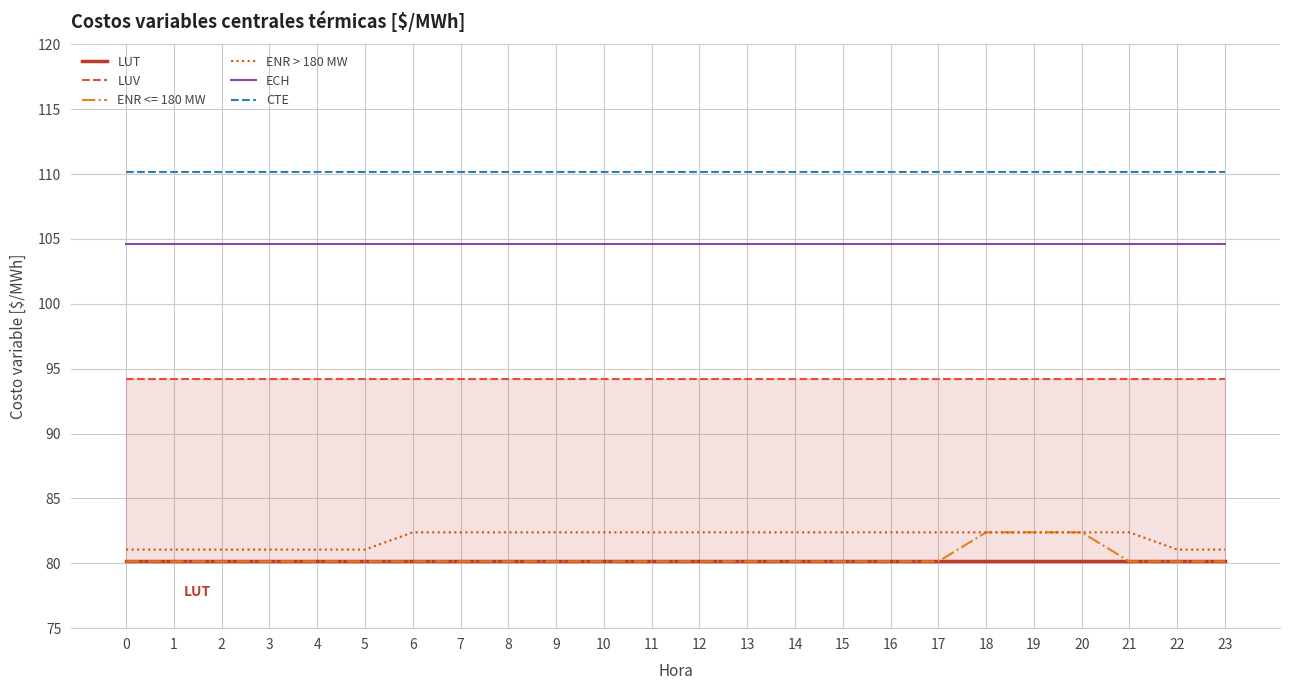

Count the number of data series in this chart.

5